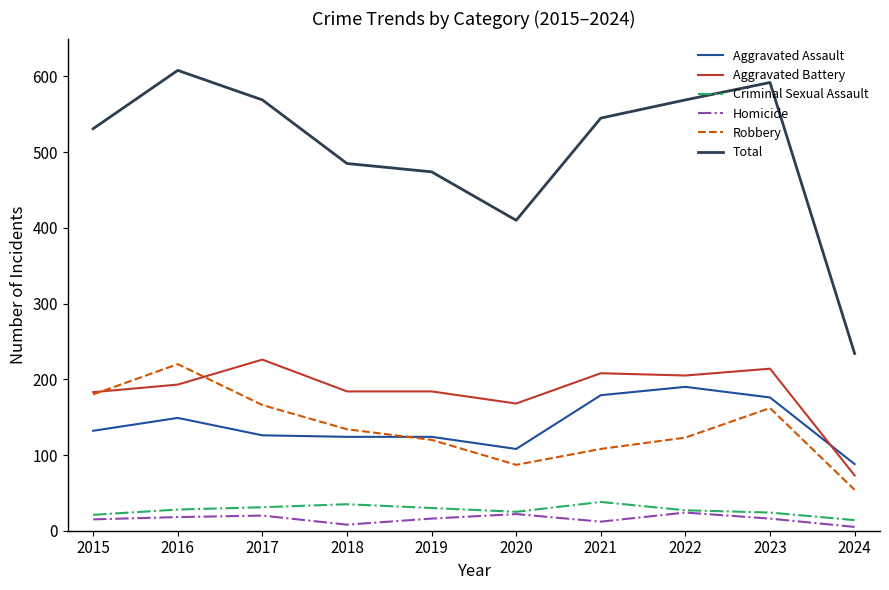

True or false: Total has more than 2 points higher than both neighbors.

False